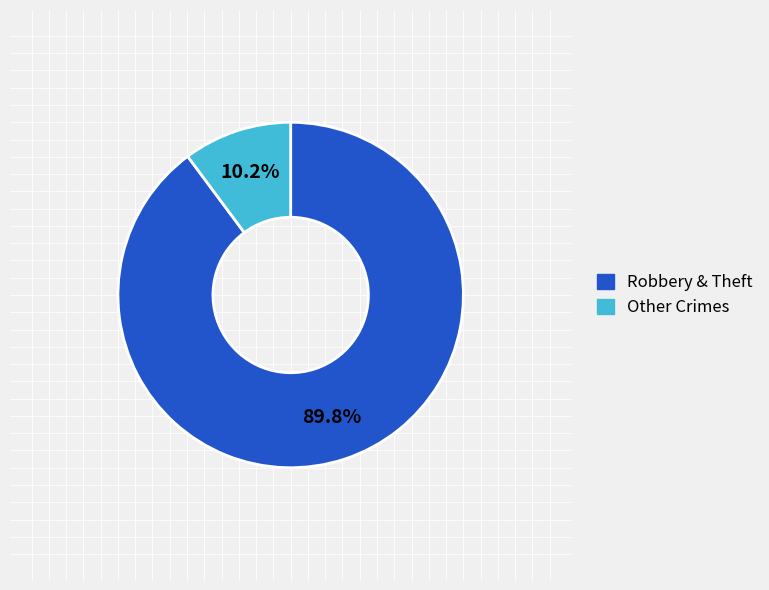

Is there any slice that represents more than half of the pie?

Yes